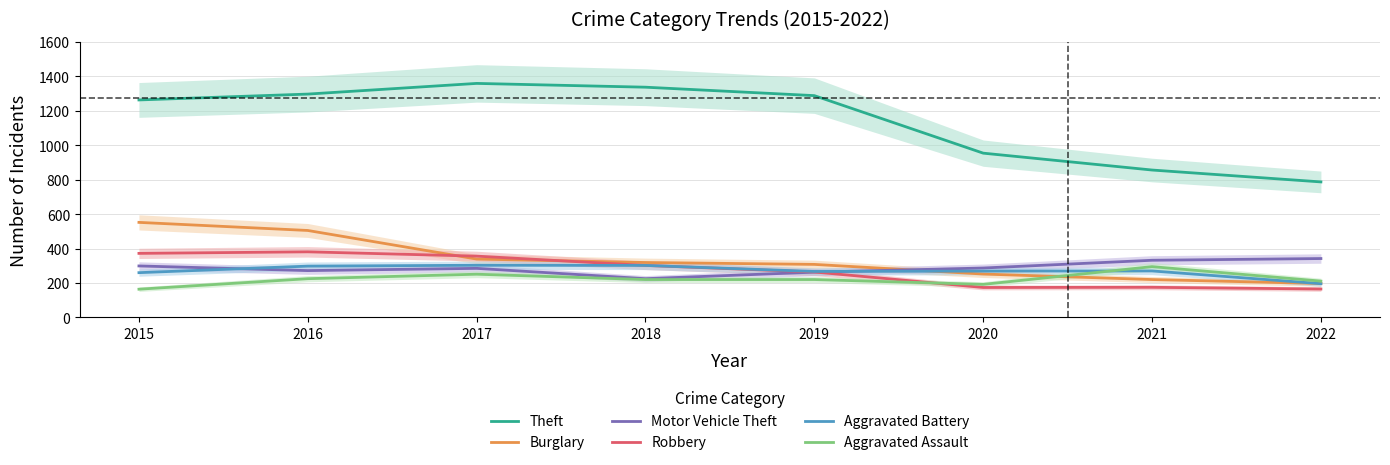

What is the lowest value of the Theft series?

787